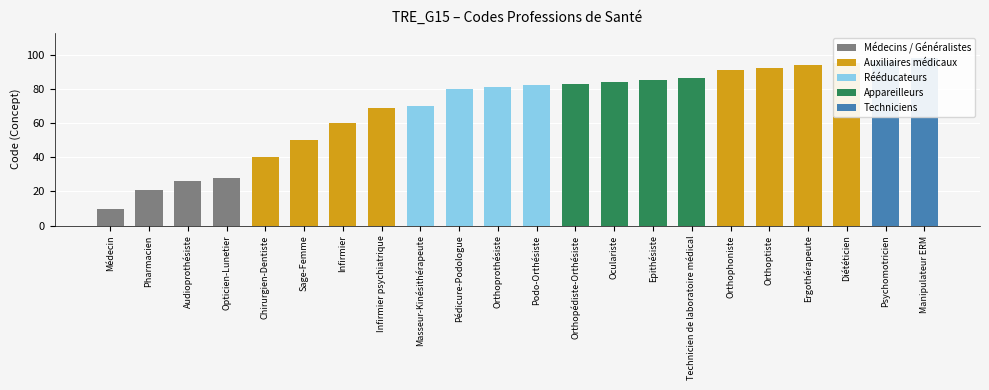

What is the approximate value at Pharmacien, to the nearest 10?

20